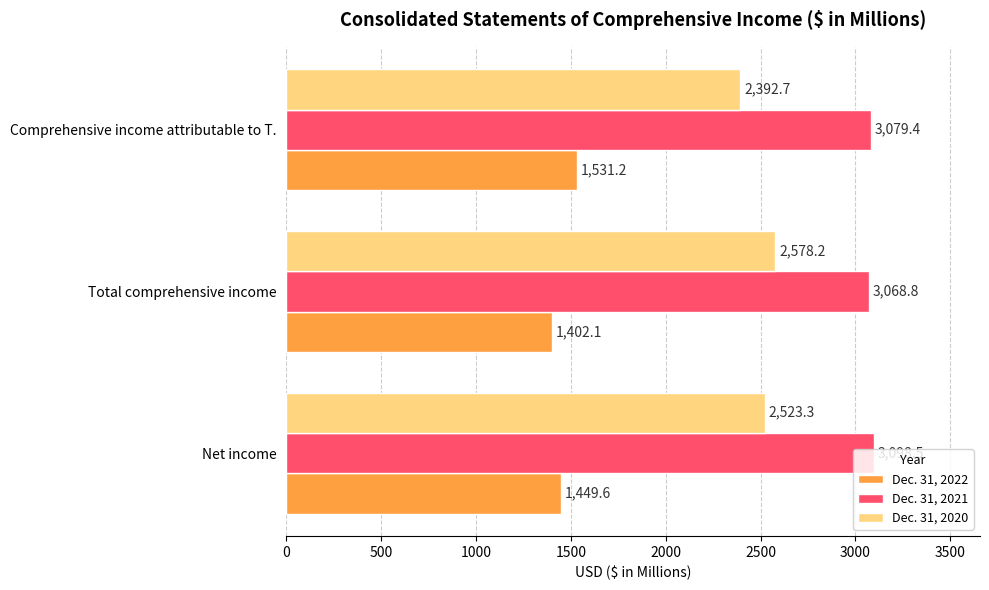

At Net income, list the series in order from largest to smallest.

Dec. 31, 2021, Dec. 31, 2020, Dec. 31, 2022